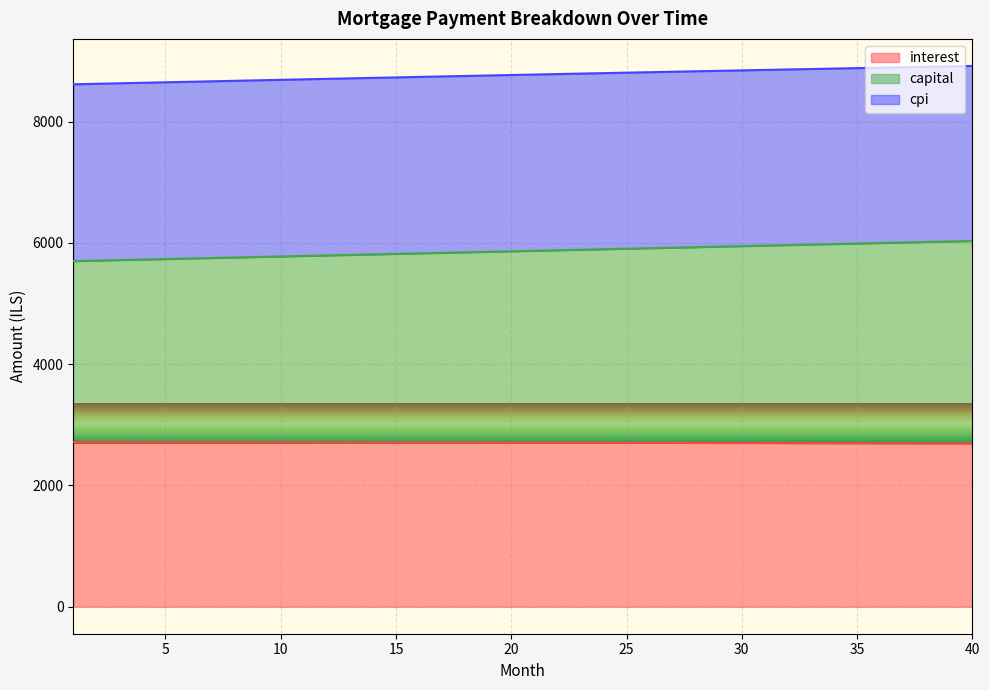

Count the number of categories in the chart.

40